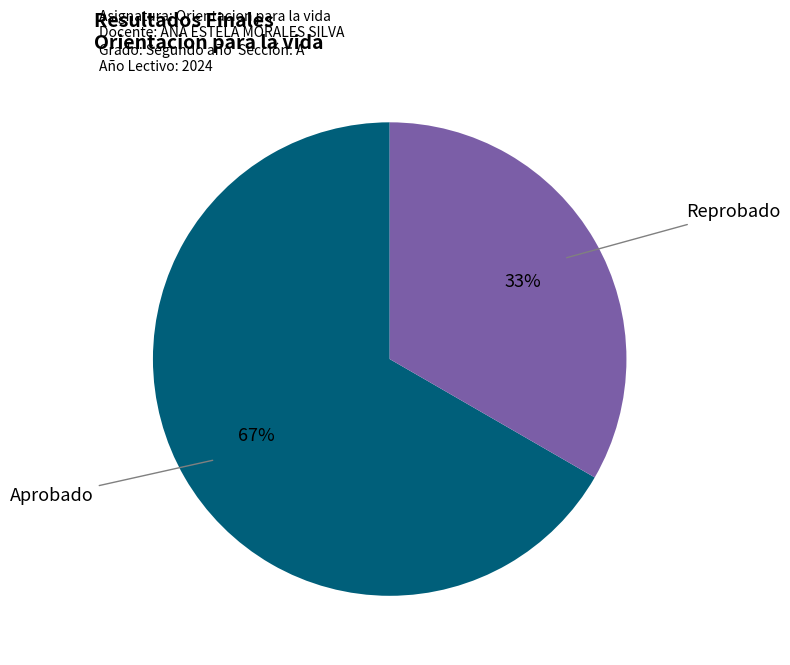

Does any single category account for the majority?

Yes